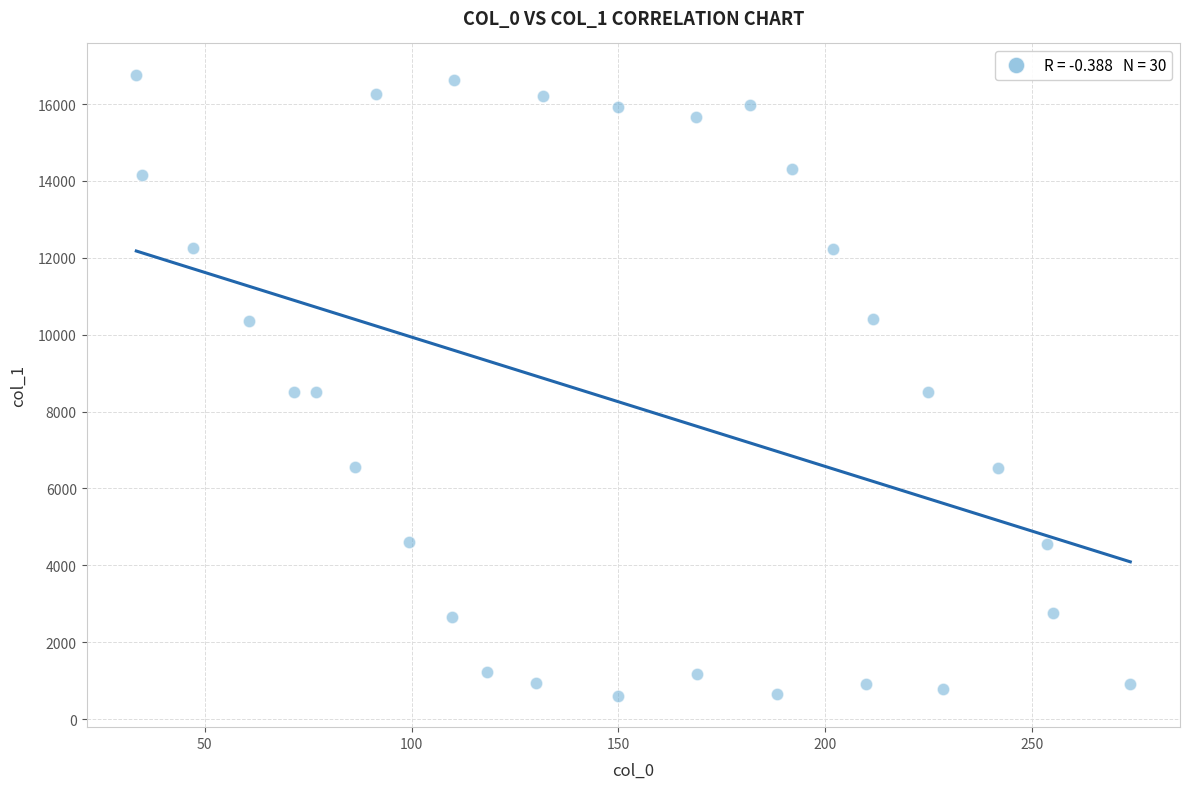

What is the range of X values (max minus min)?

240.3